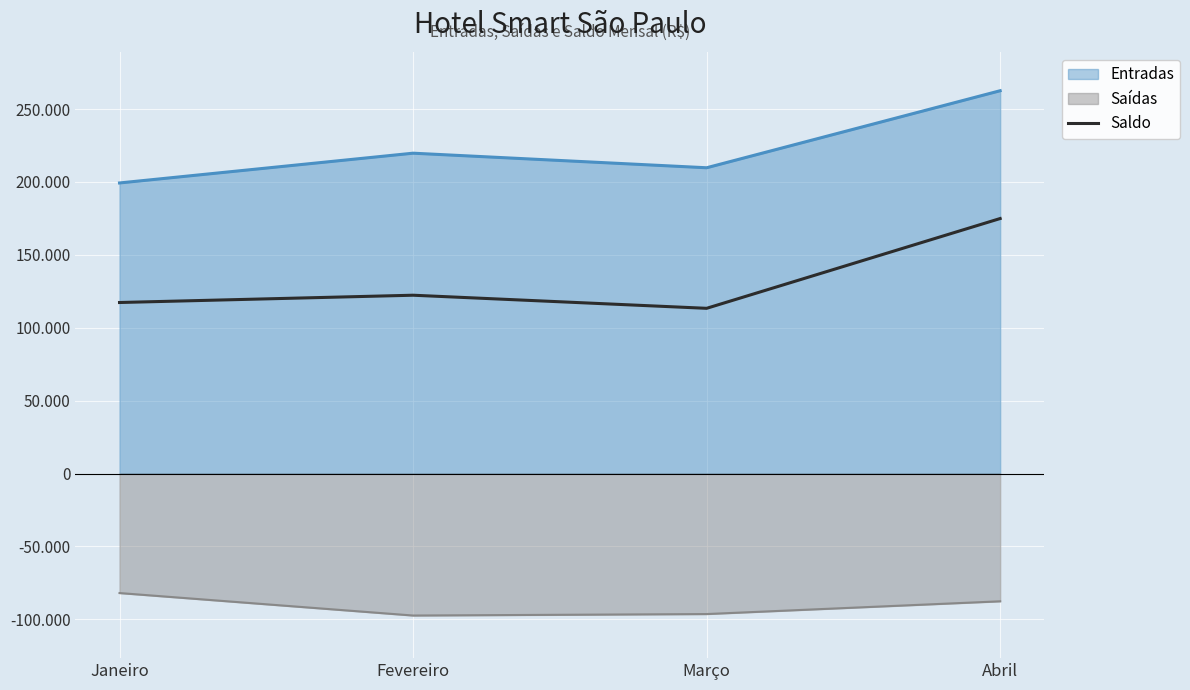

Which has a higher value, Março or Abril?

Abril